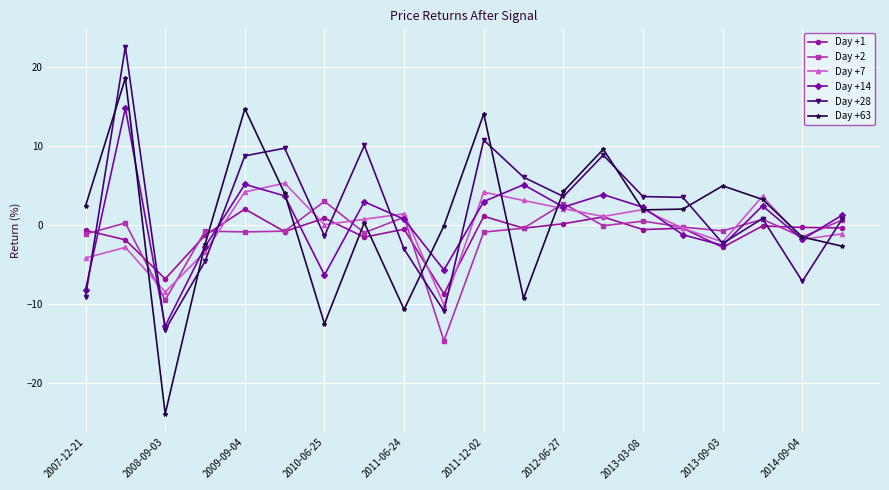

What is the difference between the second highest and minimum values in the Day +28 series?

24.0